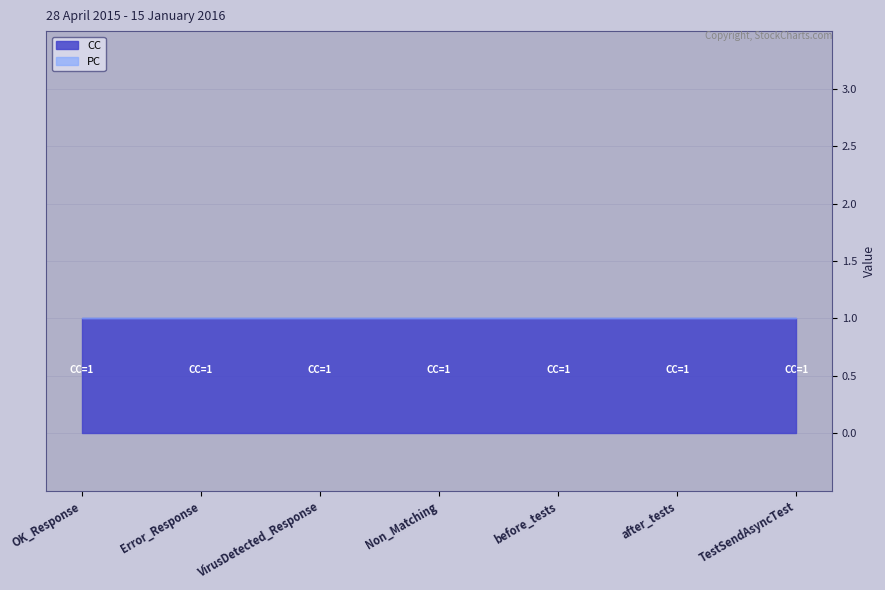

Rank the series by their average value, from highest to lowest.

CC, PC